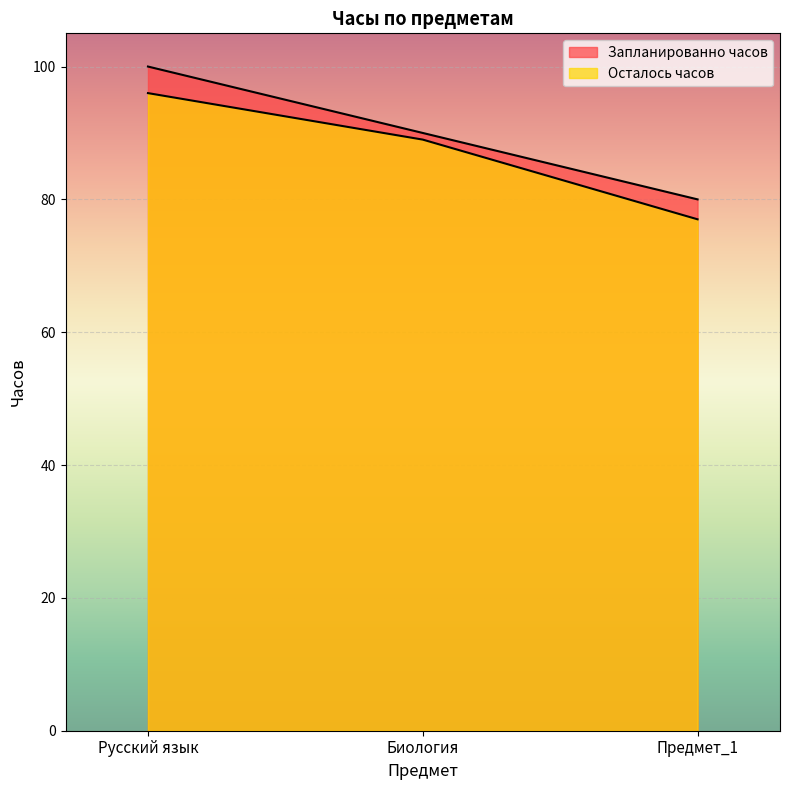

The value of Запланированно часов at Биология is 90. True or false?

True